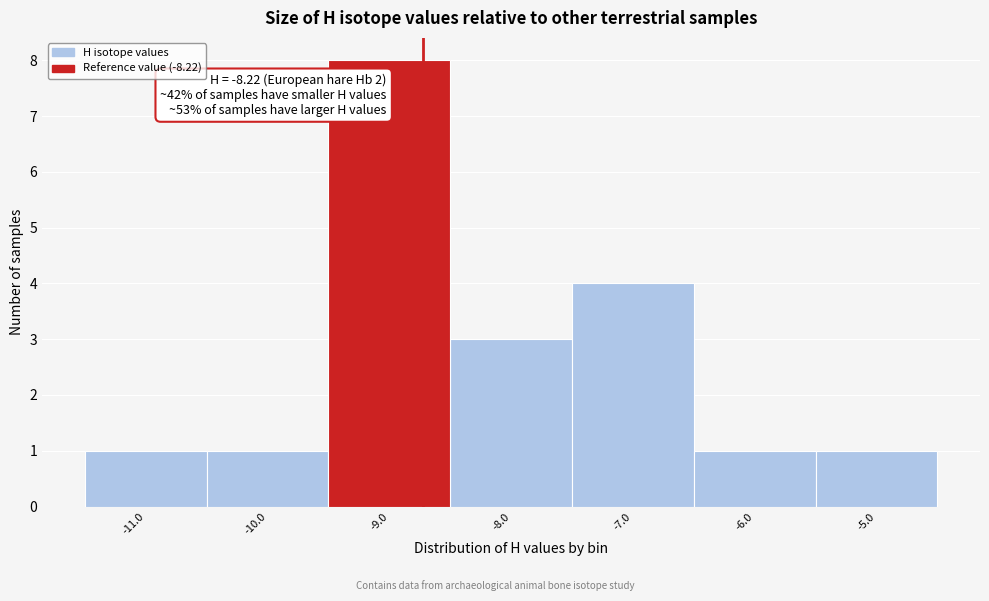

Reading left to right, extract all data points from this chart.

1	1	8	3	4	1	1